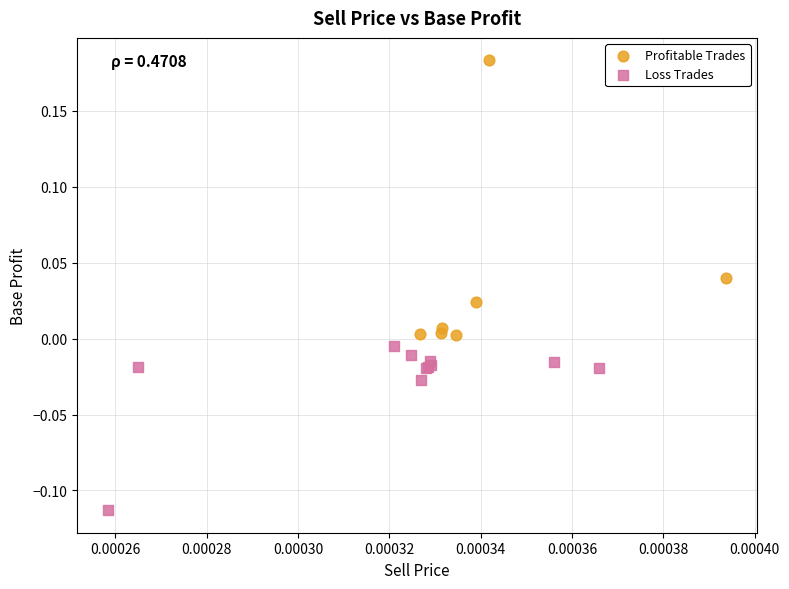

Which series has the widest spread of Y values?

Profitable Trades